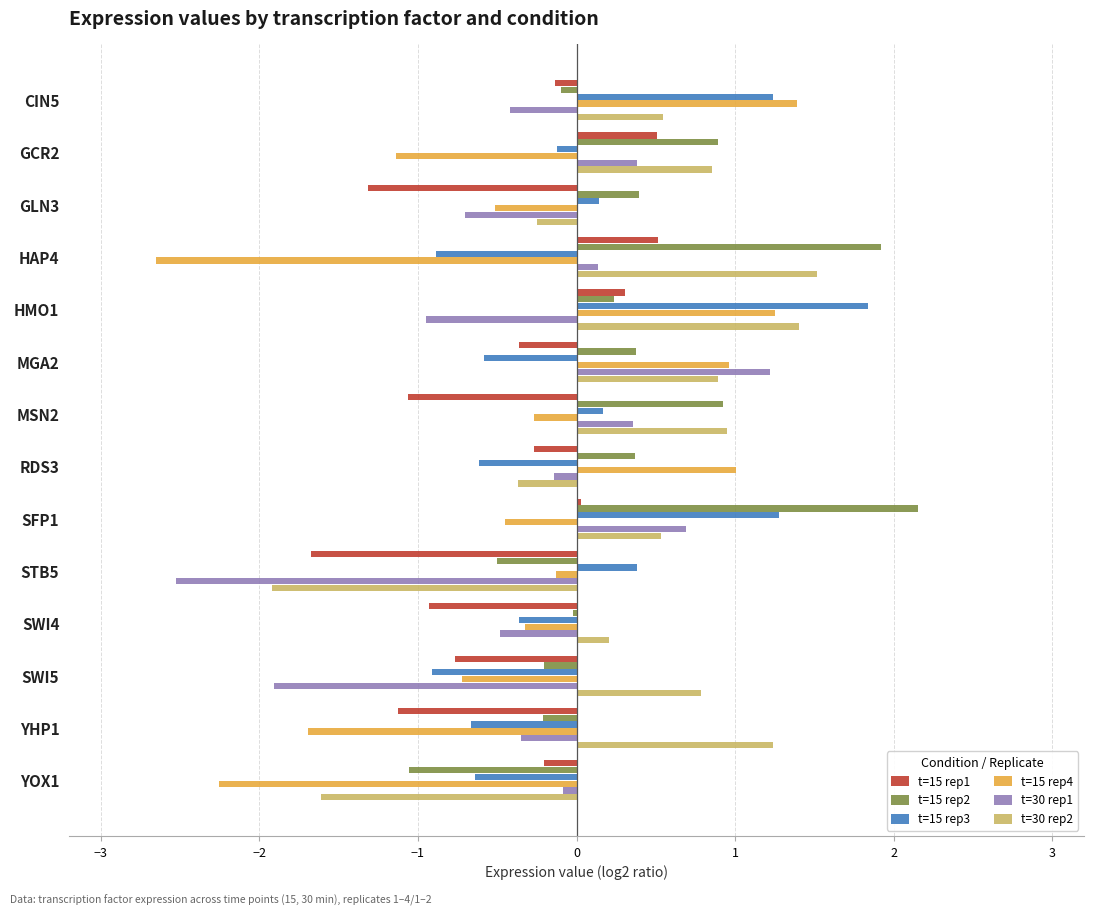

What is the total value across all series at HMO1?

4.1